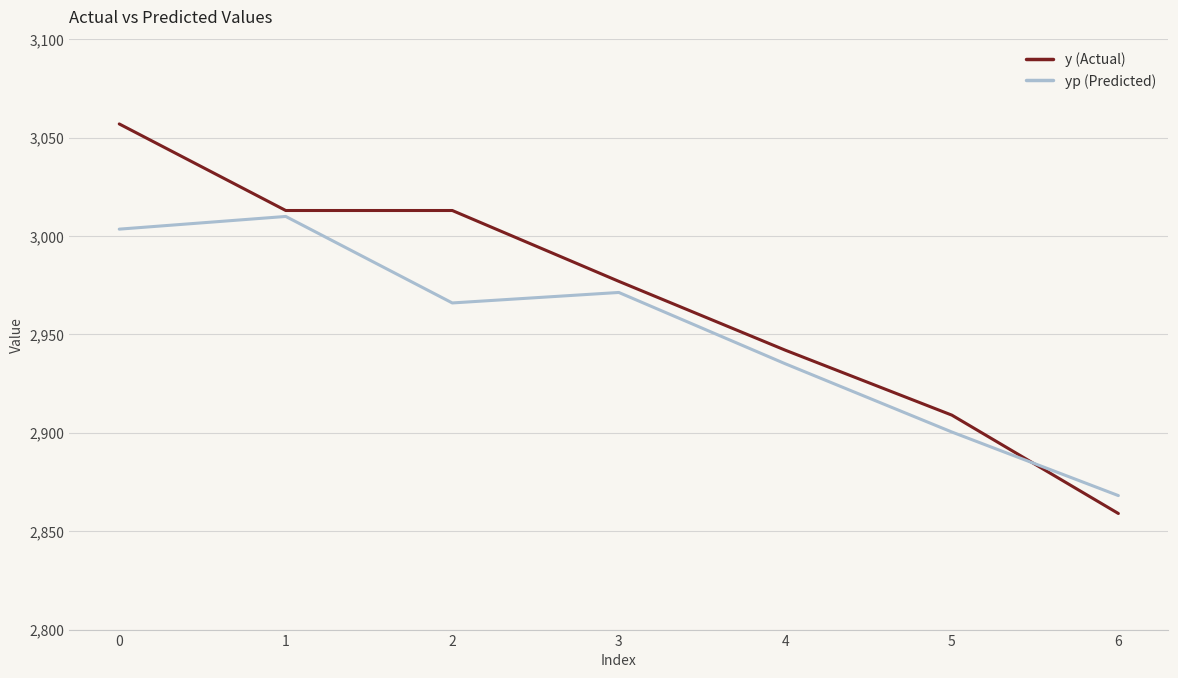

Reading left to right, what are all the values shown in this chart?

y (Actual): 0=3057.0	1=3013.0	2=3013.0	3=2977.0	4=2942.0	5=2909.0	6=2859.0
yp (Predicted): 0=3003.5	1=3010.0	2=2966.0	3=2971.3	4=2935.1	5=2900.4	6=2868.1